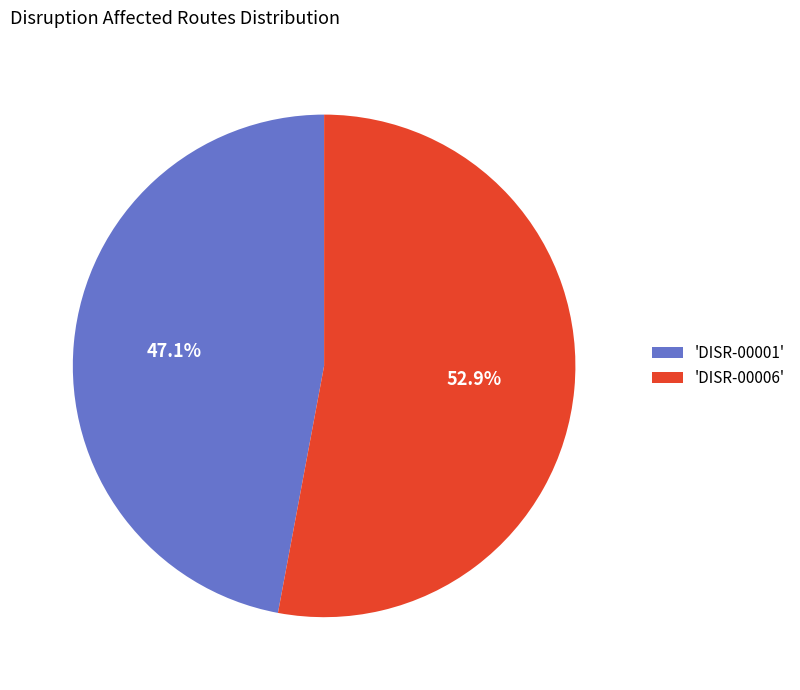

What is the majority slice?

'DISR-00006'